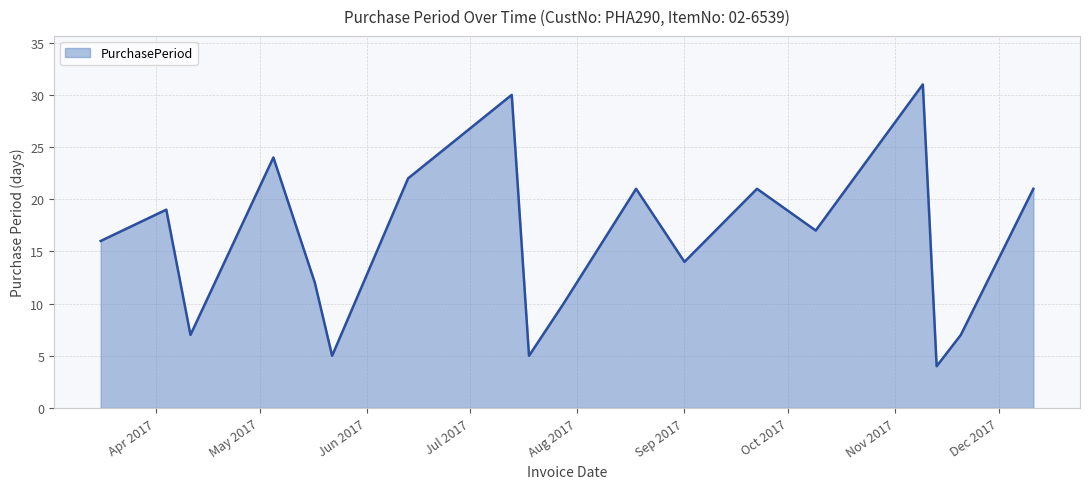

What is the smallest value displayed?

4